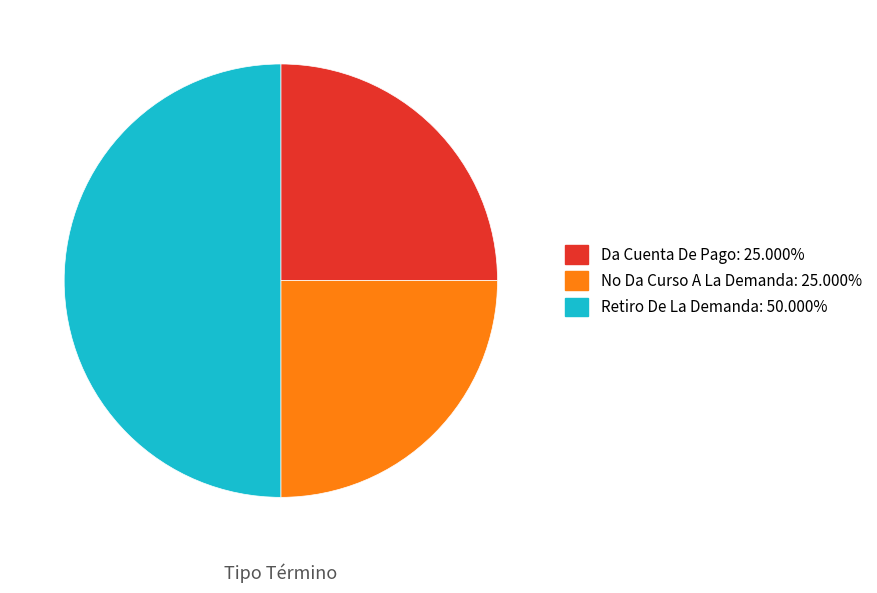

The No Da Curso A La Demanda slice represents 25% of the pie. True or false?

True